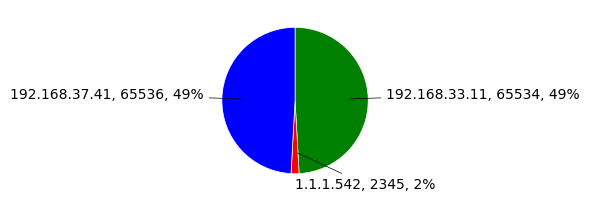

To the nearest percent, what is the average slice percentage?

33%